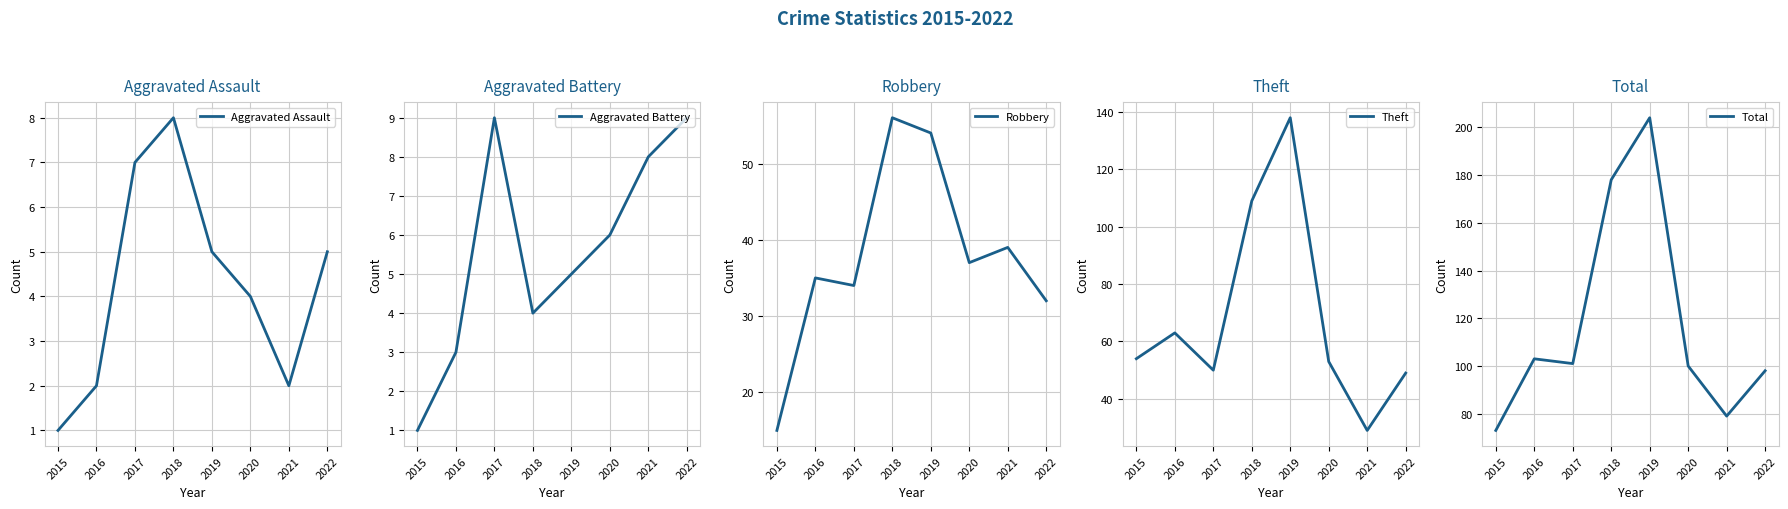

Reading left to right, what are all the values shown in this chart?

Aggravated Assault: 2015=1	2016=2	2017=7	2018=8	2019=5	2020=4	2021=2	2022=5
Aggravated Battery: 2015=1	2016=3	2017=9	2018=4	2019=5	2020=6	2021=8	2022=9
Robbery: 2015=15	2016=35	2017=34	2018=56	2019=54	2020=37	2021=39	2022=32
Theft: 2015=54	2016=63	2017=50	2018=109	2019=138	2020=53	2021=29	2022=49
Total: 2015=73	2016=103	2017=101	2018=178	2019=204	2020=100	2021=79	2022=98